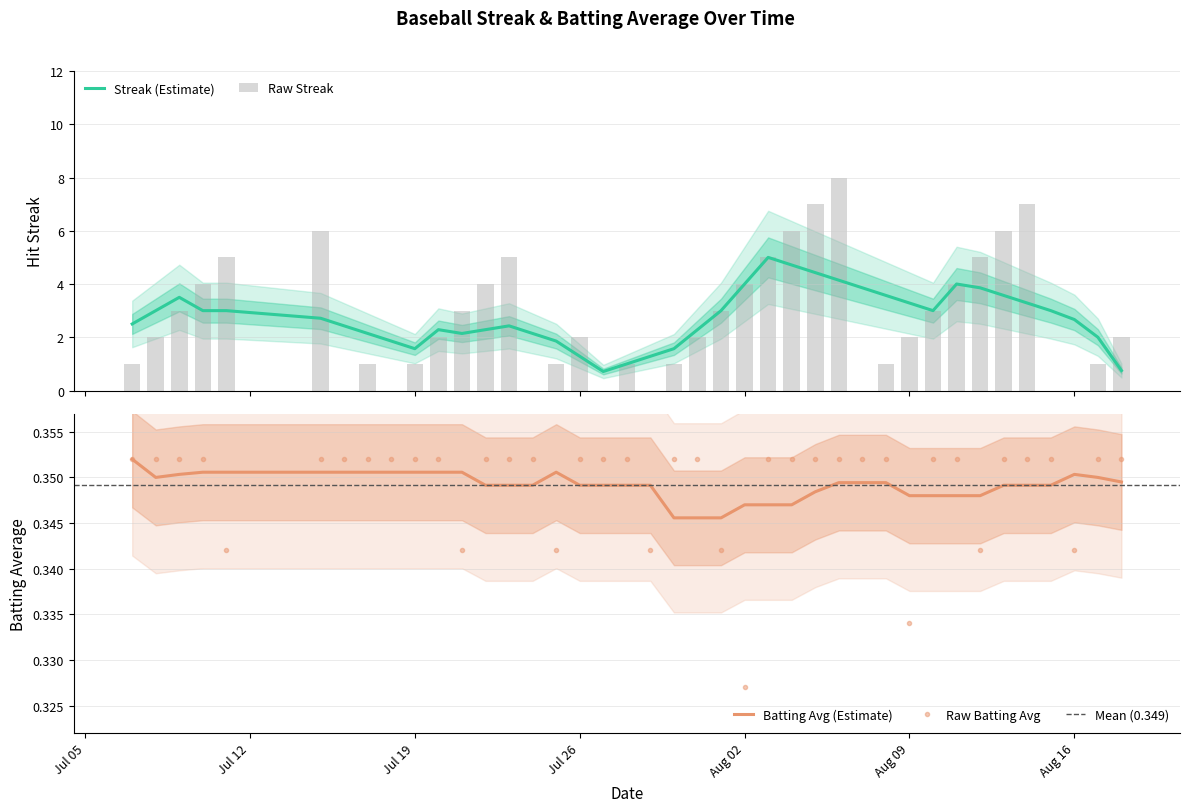

Does the chart contain any negative values?

No